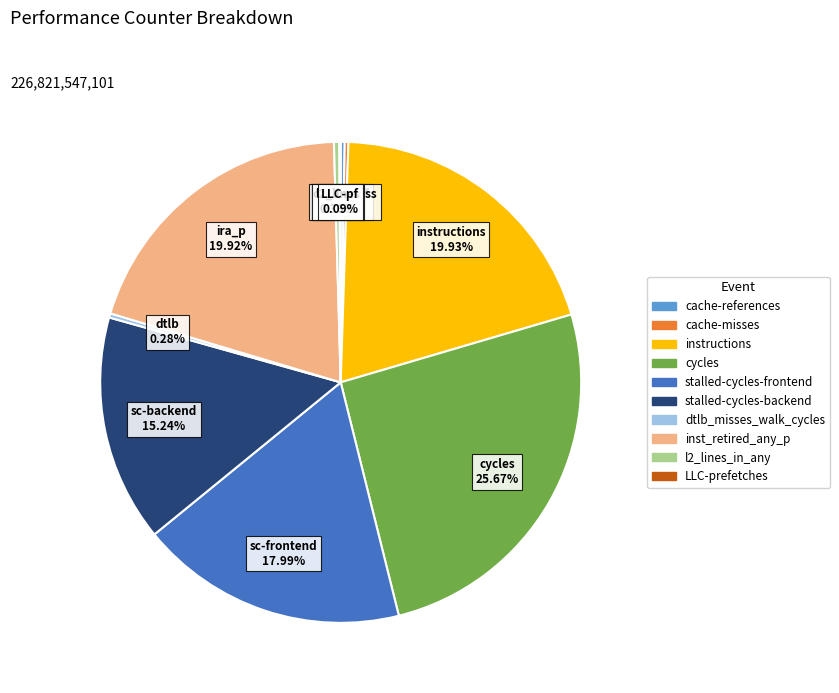

What portion of the pie excludes inst_retired_any_p?

80.1%